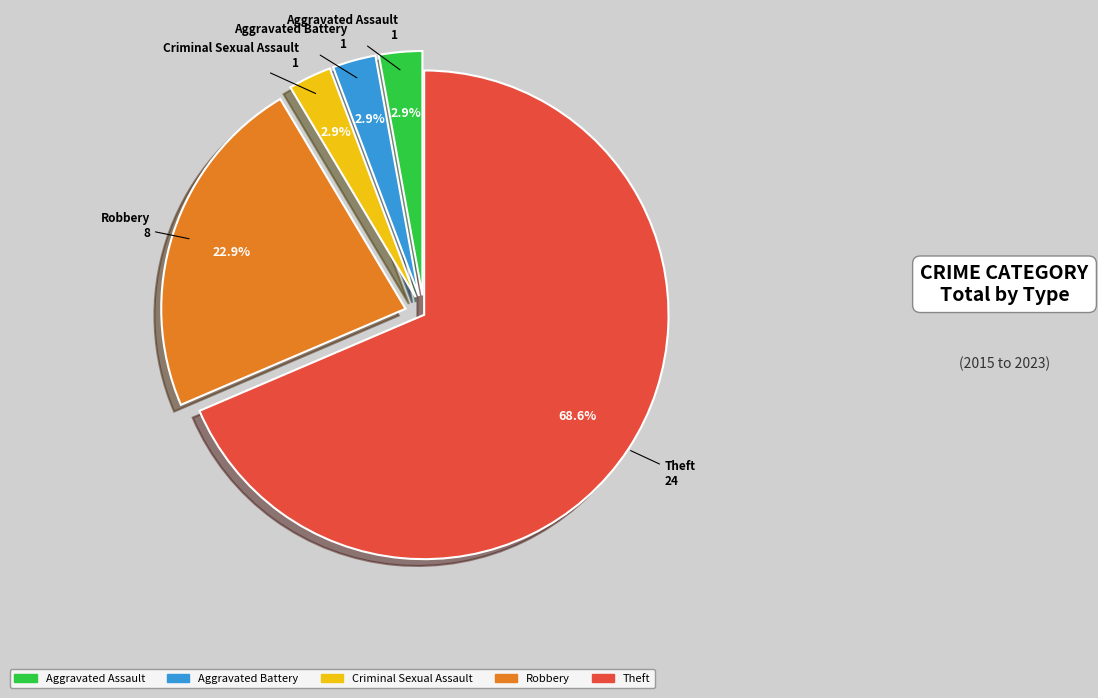

Count the number of slices in the pie.

5